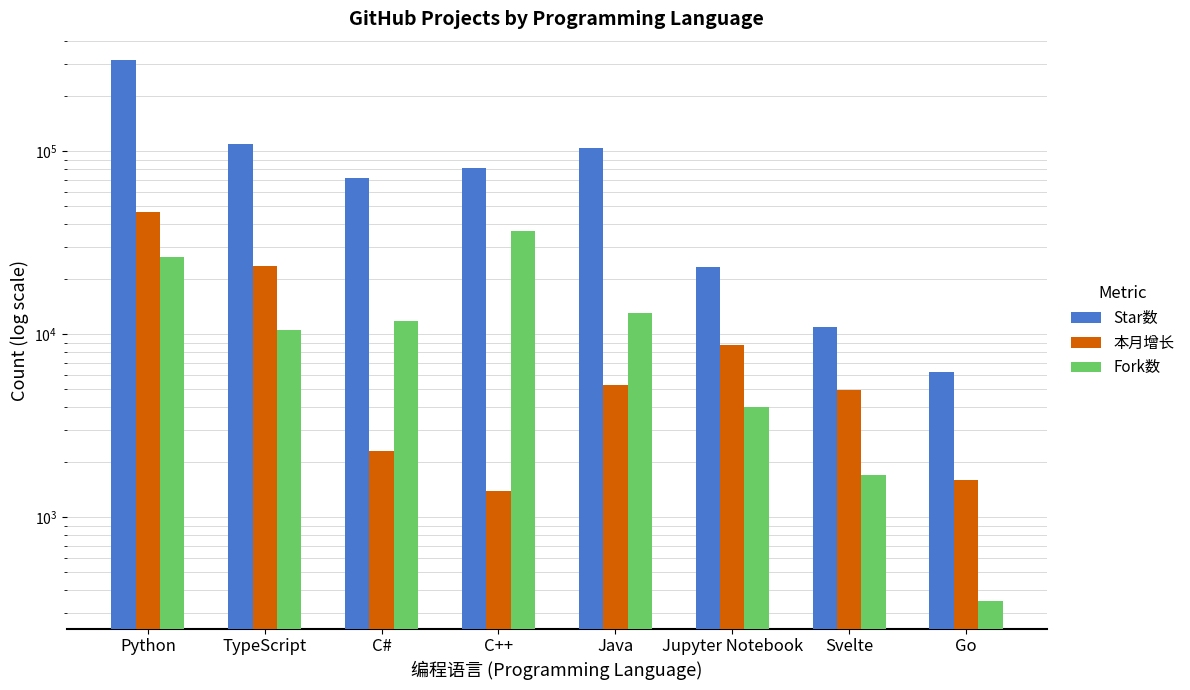

The Fork数 series shows 1702 at Svelte. True or false?

True